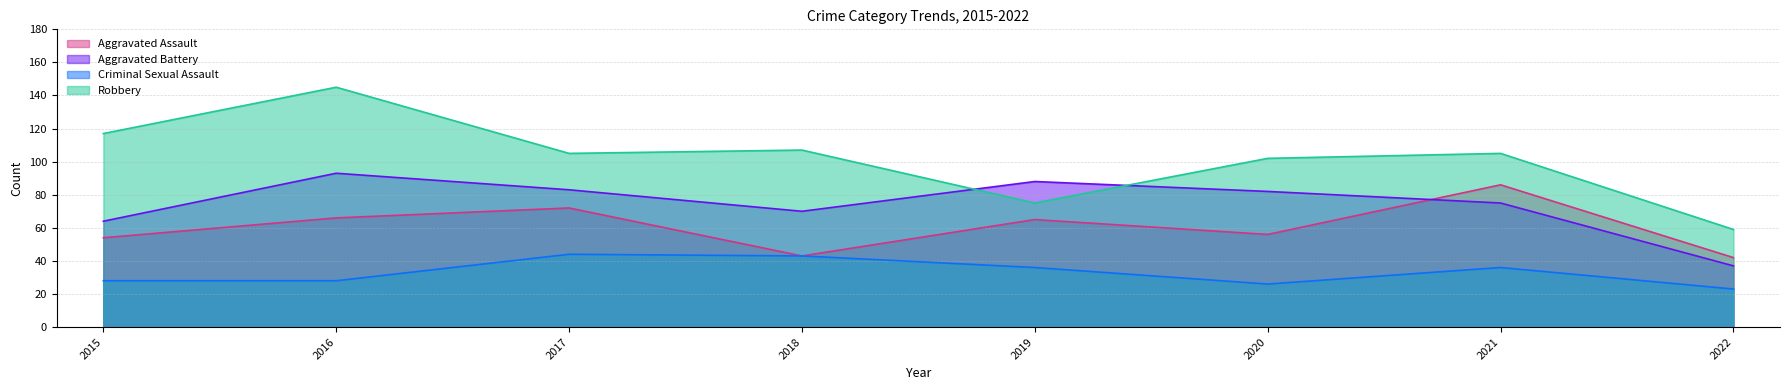

True or false: Aggravated Battery has a value of 131 at 2017.

False